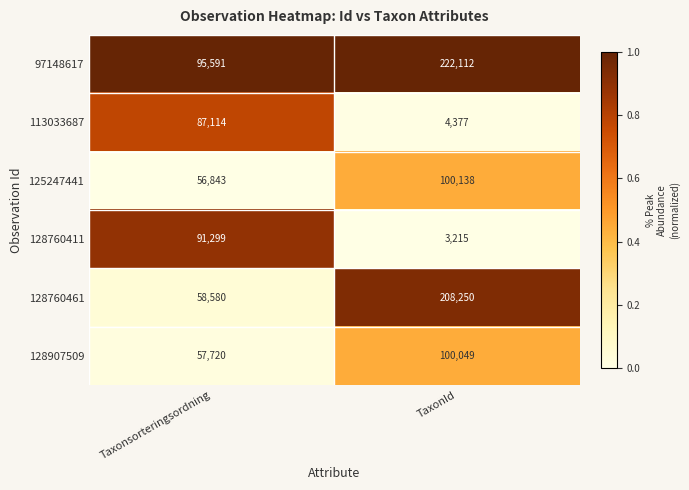

Between Taxonsorteringsordning and TaxonId, which series saw the biggest shift?

128760461